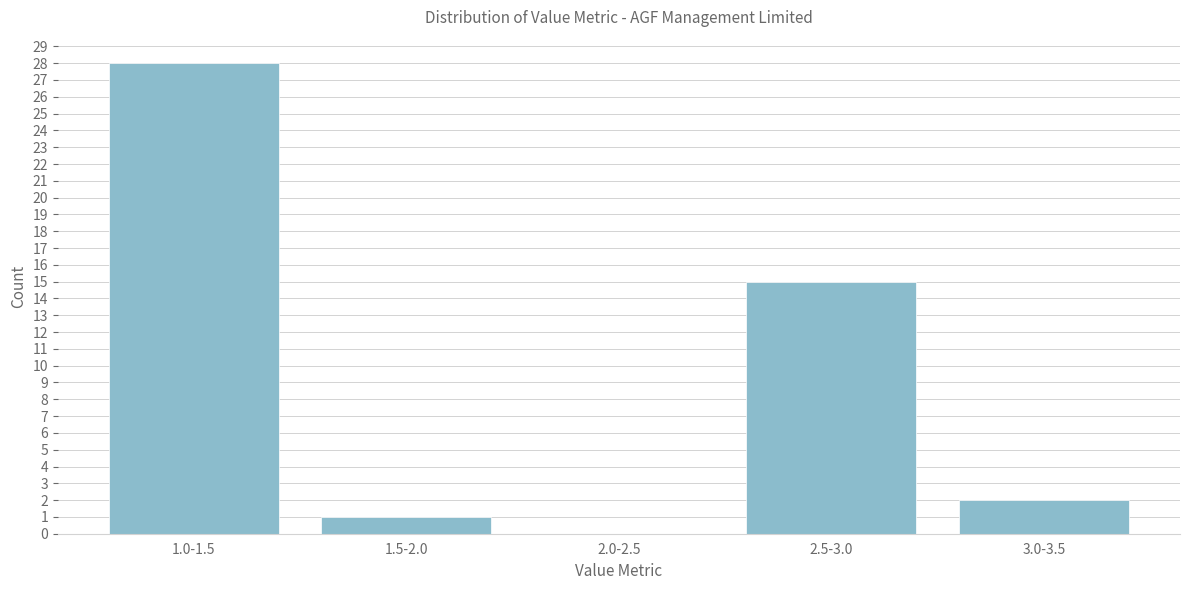

Reading right to left, list all the values displayed in this chart.

3.0-3.5=2	2.5-3.0=15	2.0-2.5=0	1.5-2.0=1	1.0-1.5=28